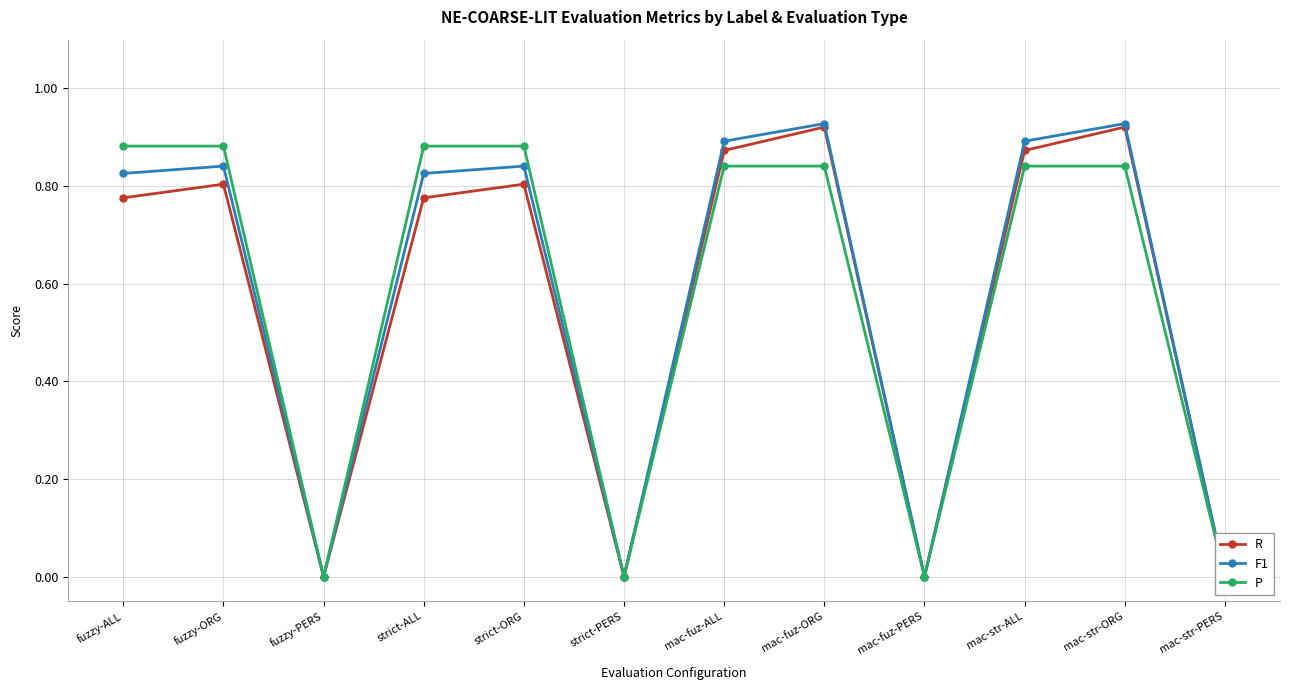

True or false: P and R cross at least once.

False